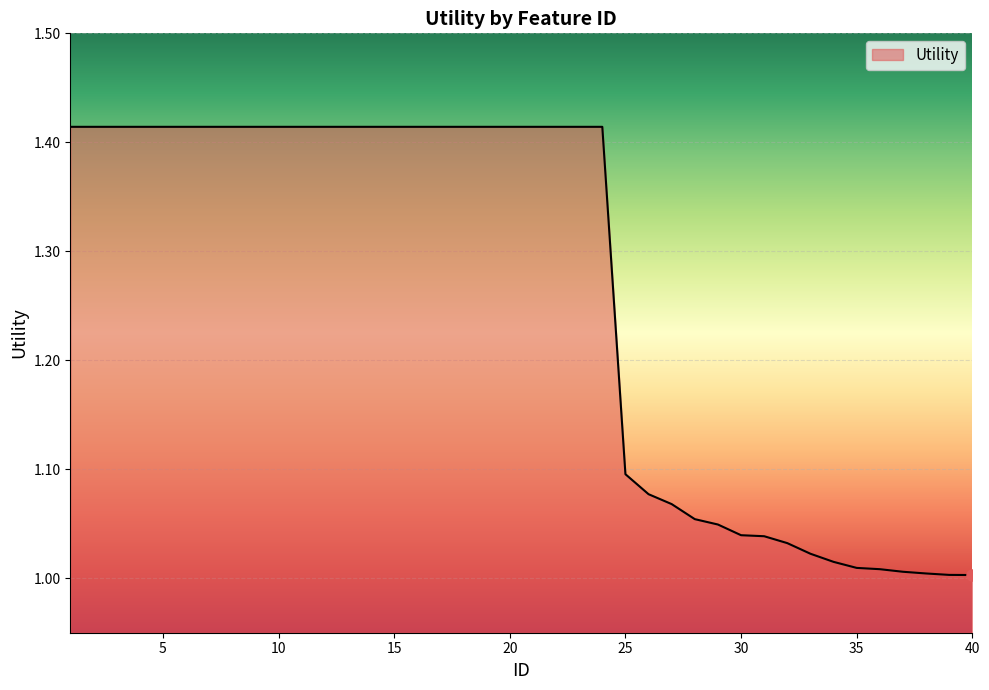

What is the difference between the maximum and minimum values?

0.4